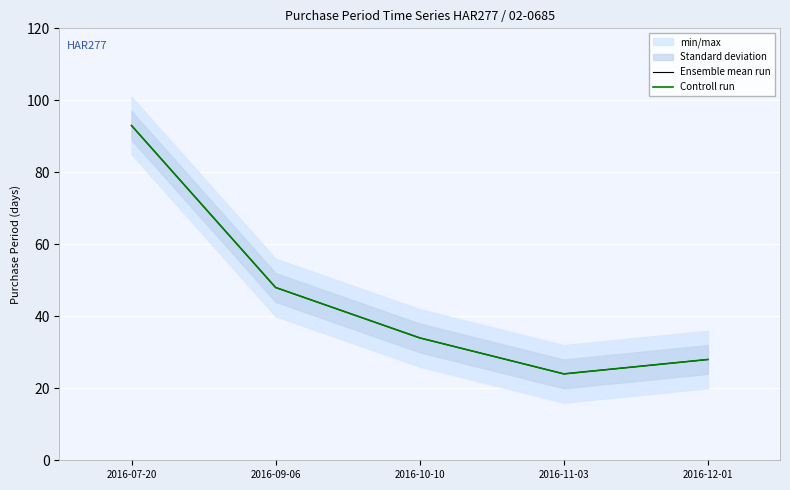

True or false: Controll run and Ensemble mean run intersect in this chart.

False